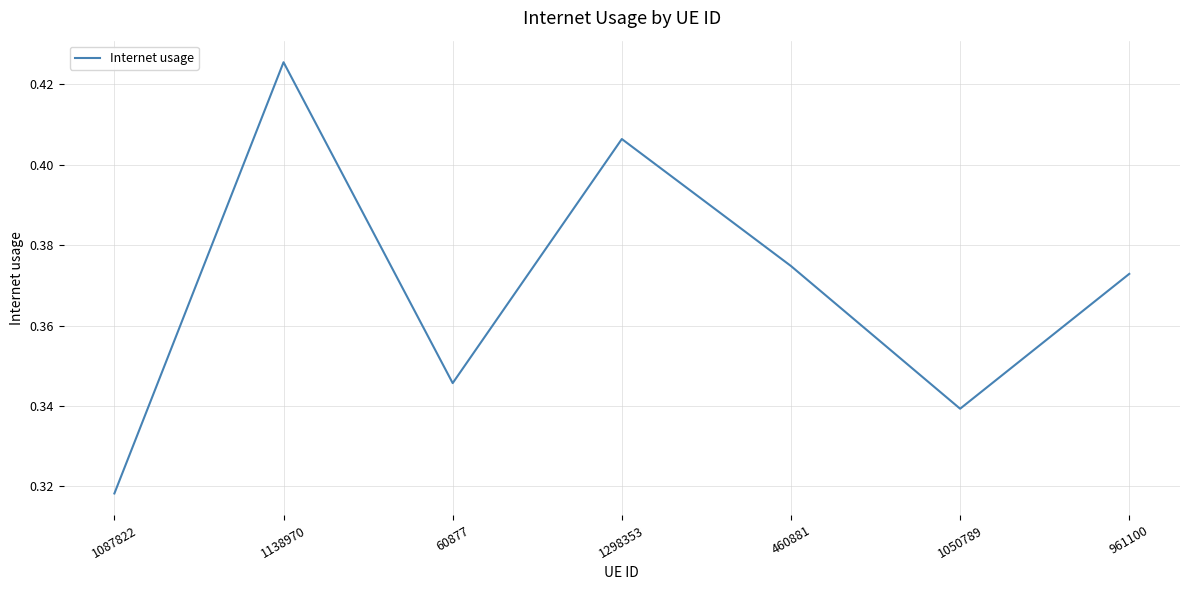

How many values are between 0 and 1?

7